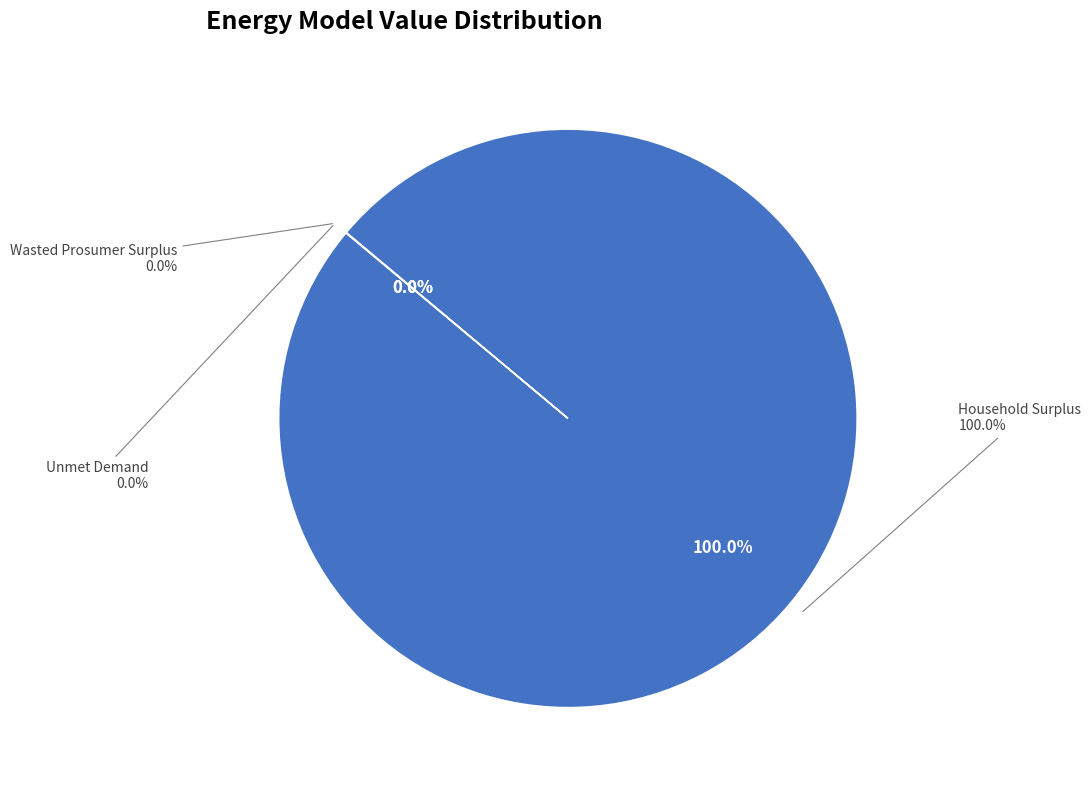

To the nearest percent, what percentage of the pie is Household Surplus?

100%